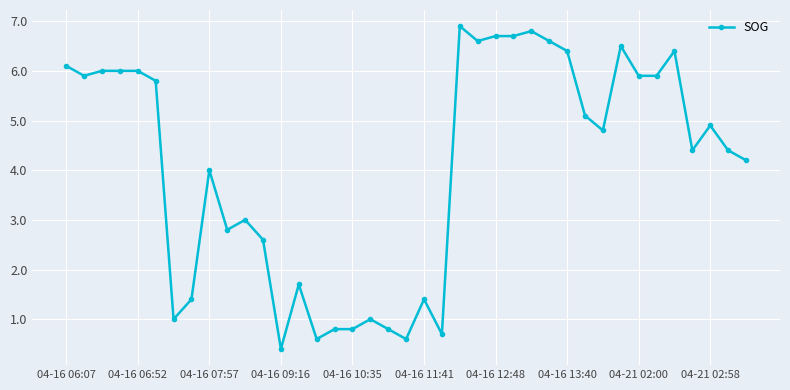

Does the chart have visible grid lines?

Yes